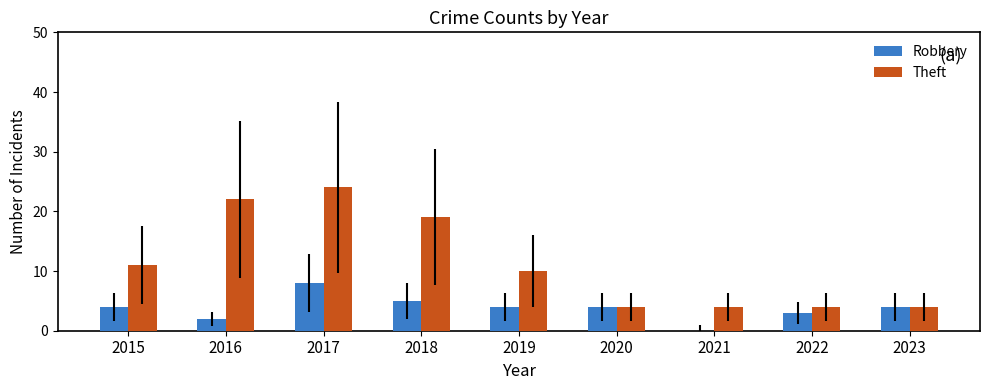

What is the total value across all series at 2021?

4